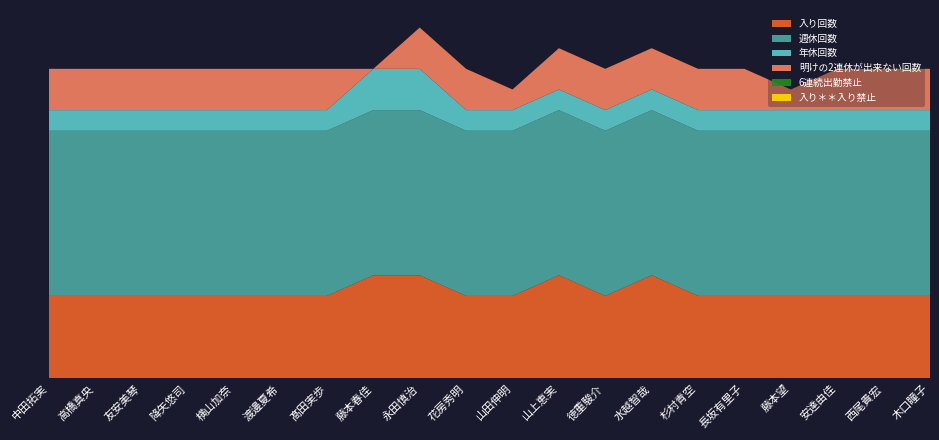

Reading left to right, what are all the values shown in this chart?

入り回数: 中田拓実=4	高橋真央=4	友安美琴=4	降矢悠司=4	横山加奈=4	渡邊夏希=4	髙田実歩=4	藤本春佳=5	永田慎治=5	花房秀明=4	山田伸明=4	山上恵実=5	徳重駿介=4	水越智哉=5	杉村青空=4	長坂有里子=4	藤本望=4	安達由佳=4	西尾貴宏=4	木口瞳子=4
週休回数: 中田拓実=8	高橋真央=8	友安美琴=8	降矢悠司=8	横山加奈=8	渡邊夏希=8	髙田実歩=8	藤本春佳=8	永田慎治=8	花房秀明=8	山田伸明=8	山上恵実=8	徳重駿介=8	水越智哉=8	杉村青空=8	長坂有里子=8	藤本望=8	安達由佳=8	西尾貴宏=8	木口瞳子=8
年休回数: 中田拓実=1	高橋真央=1	友安美琴=1	降矢悠司=1	横山加奈=1	渡邊夏希=1	髙田実歩=1	藤本春佳=2	永田慎治=2	花房秀明=1	山田伸明=1	山上恵実=1	徳重駿介=1	水越智哉=1	杉村青空=1	長坂有里子=1	藤本望=1	安達由佳=1	西尾貴宏=1	木口瞳子=1
明けの2連休が出来ない回数: 中田拓実=2	高橋真央=2	友安美琴=2	降矢悠司=2	横山加奈=2	渡邊夏希=2	髙田実歩=2	藤本春佳=0	永田慎治=2	花房秀明=2	山田伸明=1	山上恵実=2	徳重駿介=2	水越智哉=2	杉村青空=2	長坂有里子=2	藤本望=1	安達由佳=2	西尾貴宏=2	木口瞳子=2
6連続出勤禁止: 中田拓実=0	高橋真央=0	友安美琴=0	降矢悠司=0	横山加奈=0	渡邊夏希=0	髙田実歩=0	藤本春佳=0	永田慎治=0	花房秀明=0	山田伸明=0	山上恵実=0	徳重駿介=0	水越智哉=0	杉村青空=0	長坂有里子=0	藤本望=0	安達由佳=0	西尾貴宏=0	木口瞳子=0
入り＊＊入り禁止: 中田拓実=0	高橋真央=0	友安美琴=0	降矢悠司=0	横山加奈=0	渡邊夏希=0	髙田実歩=0	藤本春佳=0	永田慎治=0	花房秀明=0	山田伸明=0	山上恵実=0	徳重駿介=0	水越智哉=0	杉村青空=0	長坂有里子=0	藤本望=0	安達由佳=0	西尾貴宏=0	木口瞳子=0